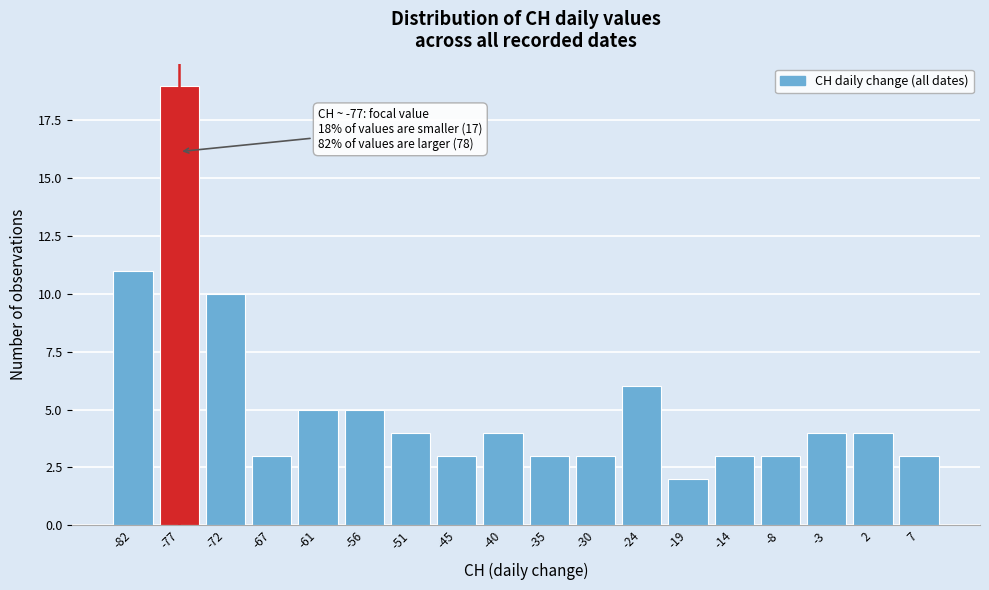

Which range on the x-axis has the tallest bar?

-80 to -74